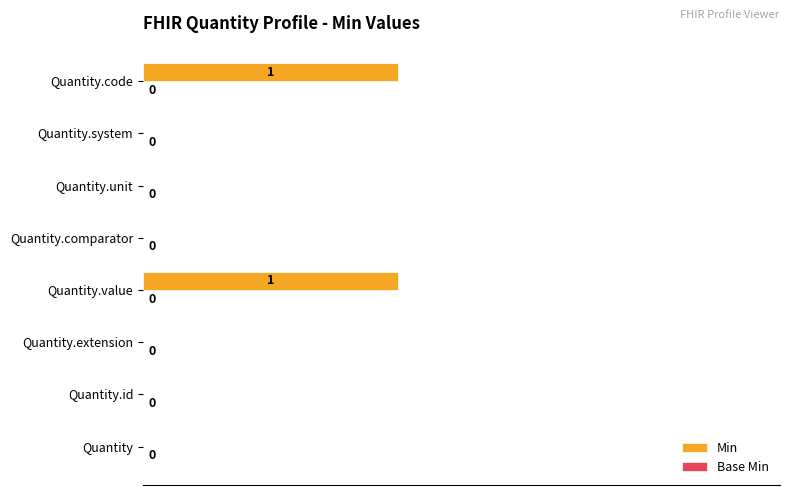

True or false: the data shows 1 at Quantity.extension.

False